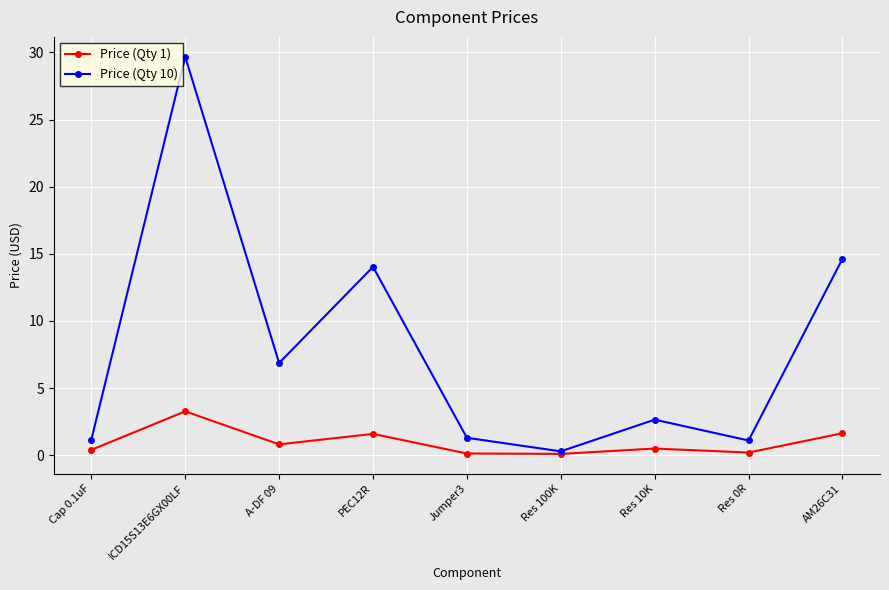

What is the difference between the Price (Qty 10) values at Res 10K and AM26C31?

12.0